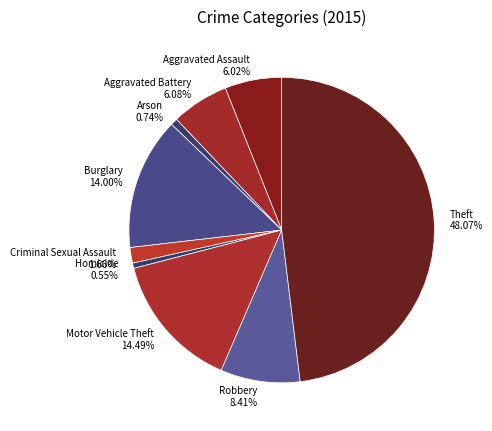

Which has a higher value, Burglary or Aggravated Battery?

Burglary